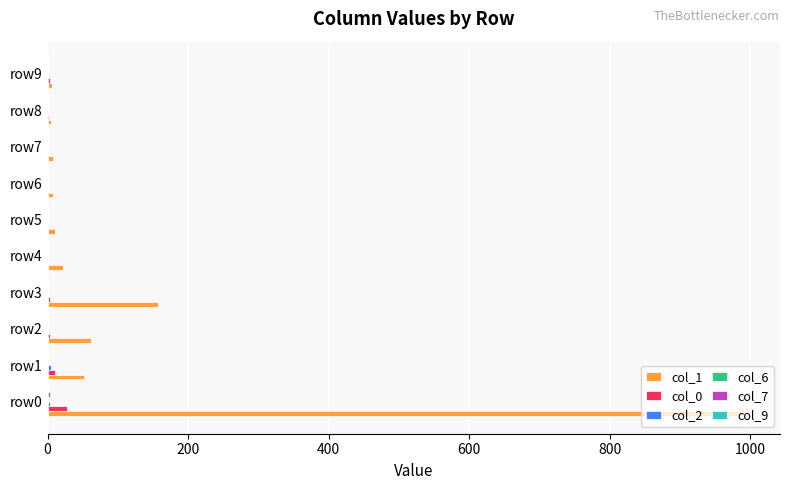

At which category is the sum across all series the highest?

row0